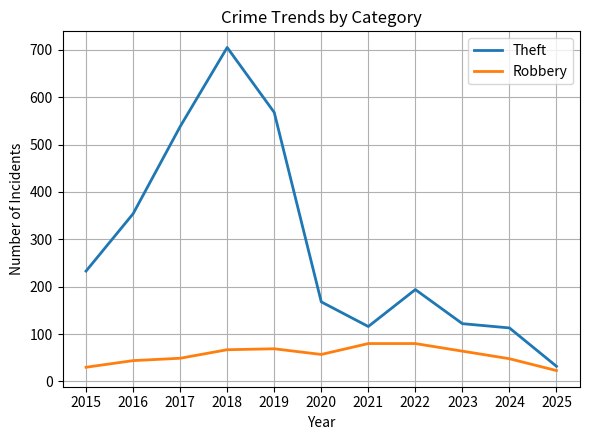

At how many categories does at least one series exceed 242?

4